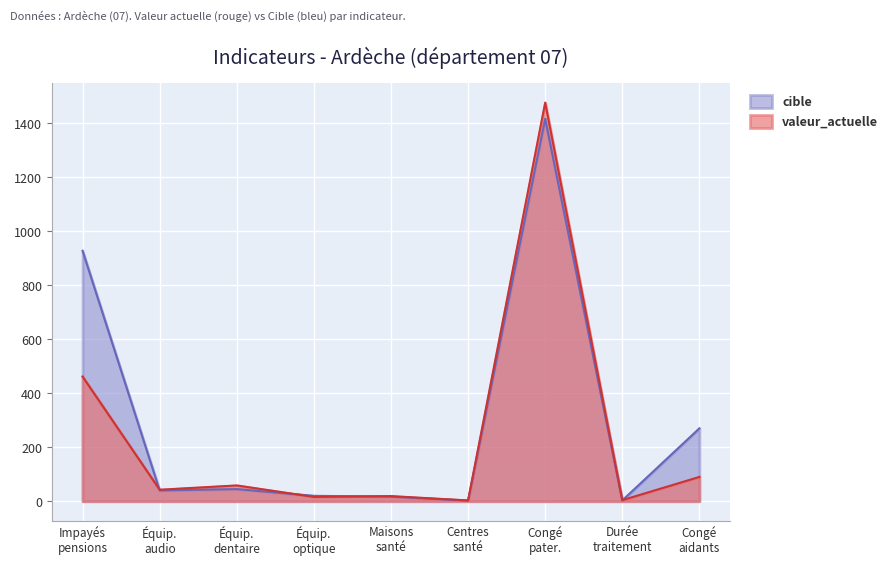

Which series has the widest spread of values?

valeur_actuelle